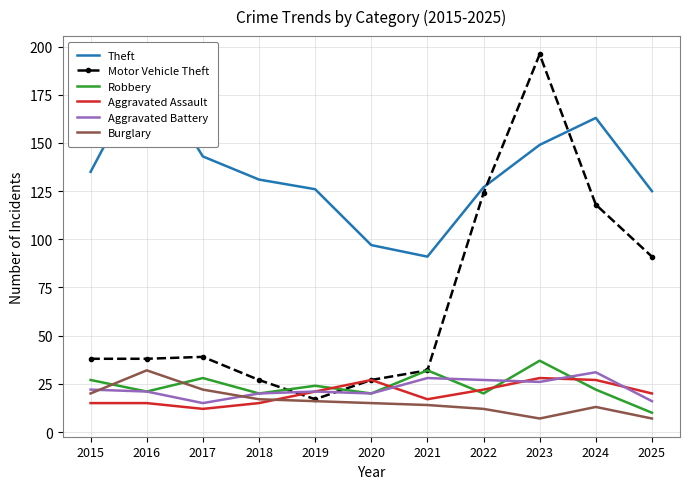

Reading right to left, what are all the values shown in this chart?

Theft: 2025=125	2024=163	2023=149	2022=127	2021=91	2020=97	2019=126	2018=131	2017=143	2016=190	2015=135
Motor Vehicle Theft: 2025=91	2024=118	2023=196	2022=124	2021=32	2020=27	2019=17	2018=27	2017=39	2016=38	2015=38
Robbery: 2025=10	2024=22	2023=37	2022=20	2021=32	2020=20	2019=24	2018=20	2017=28	2016=21	2015=27
Aggravated Assault: 2025=20	2024=27	2023=28	2022=22	2021=17	2020=27	2019=21	2018=15	2017=12	2016=15	2015=15
Aggravated Battery: 2025=16	2024=31	2023=26	2022=27	2021=28	2020=20	2019=21	2018=20	2017=15	2016=21	2015=22
Burglary: 2025=7	2024=13	2023=7	2022=12	2021=14	2020=15	2019=16	2018=17	2017=22	2016=32	2015=20